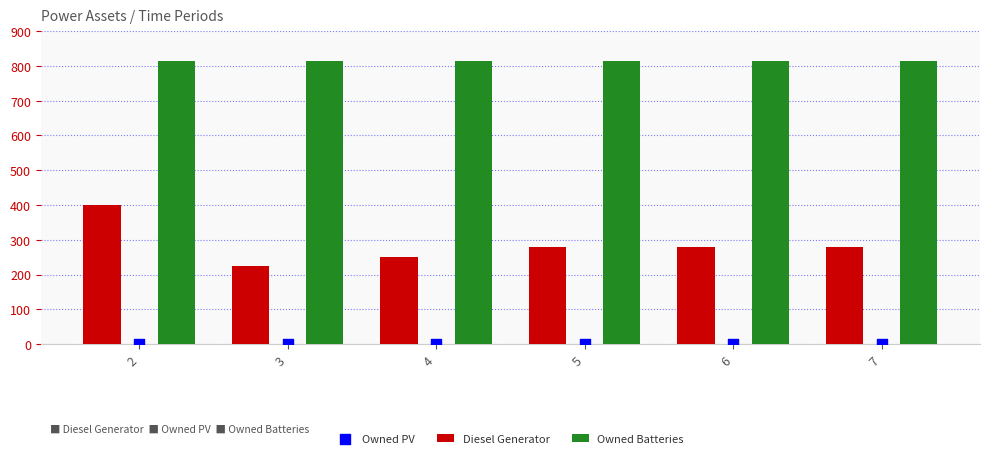

What are all the series names shown in the legend?

Diesel Generator, Owned Batteries, Owned PV